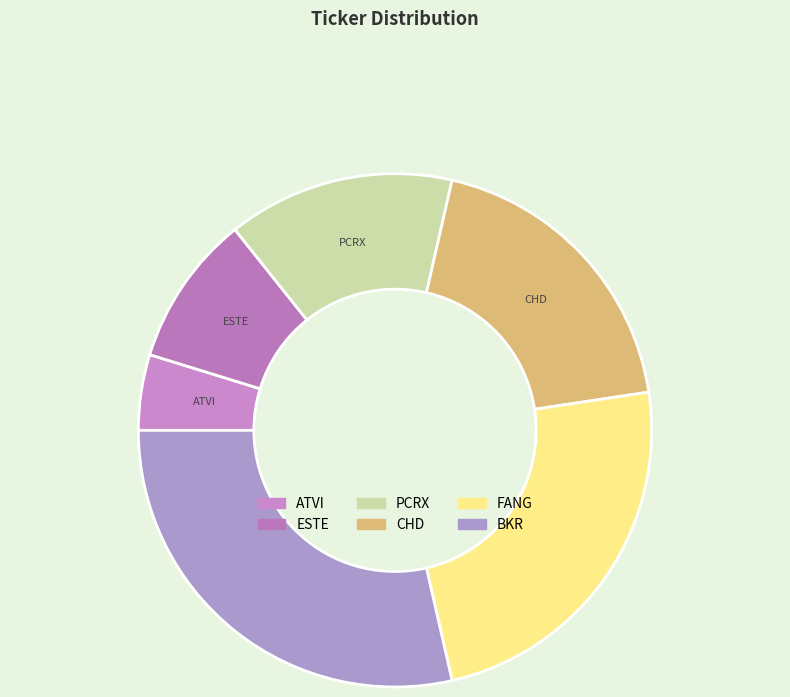

How many segments does this pie chart have?

6